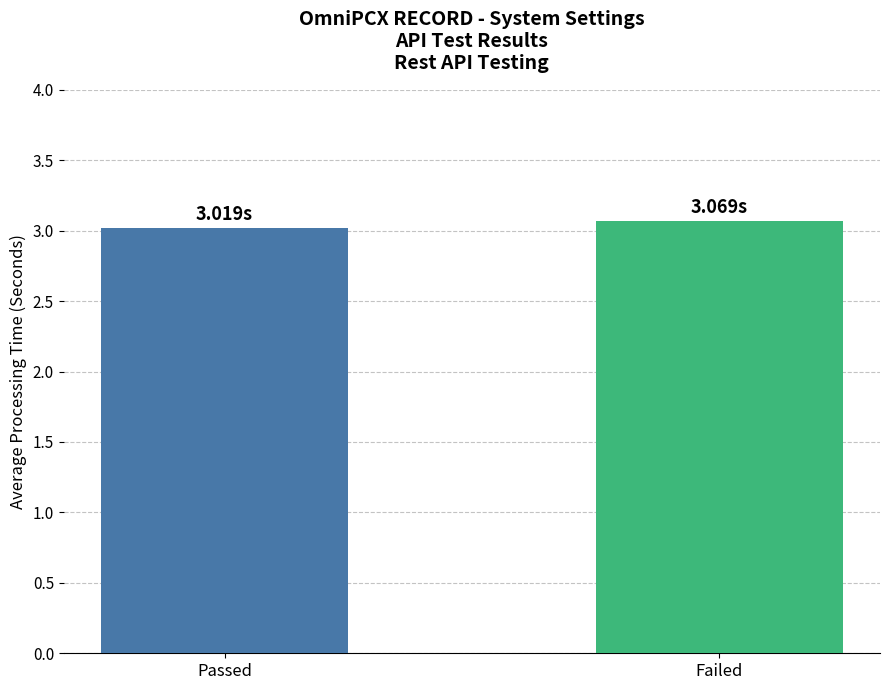

Reading left to right, transcribe all the data shown in this chart.

3.0	3.1